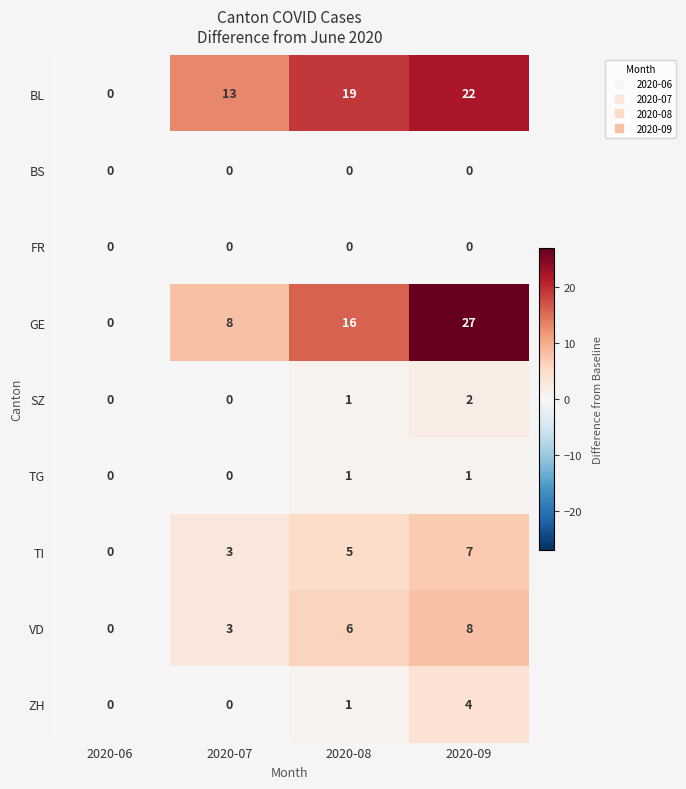

What is the difference between the highest and lowest values at 2020-08?

19